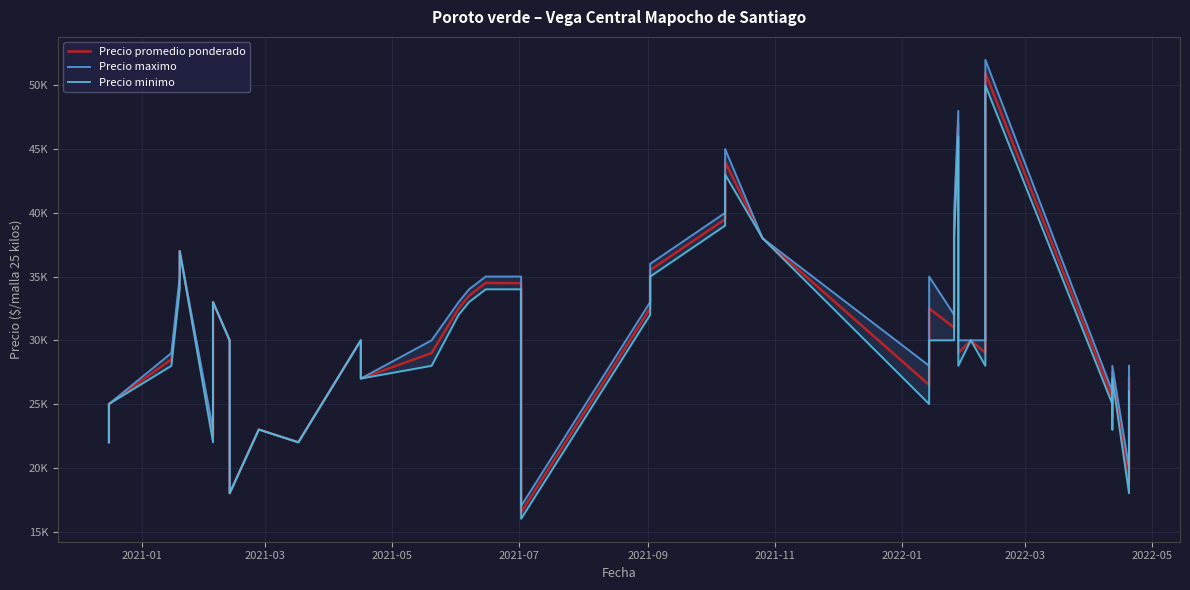

The value of Precio promedio ponderado at 18 is 7497. True or false?

False